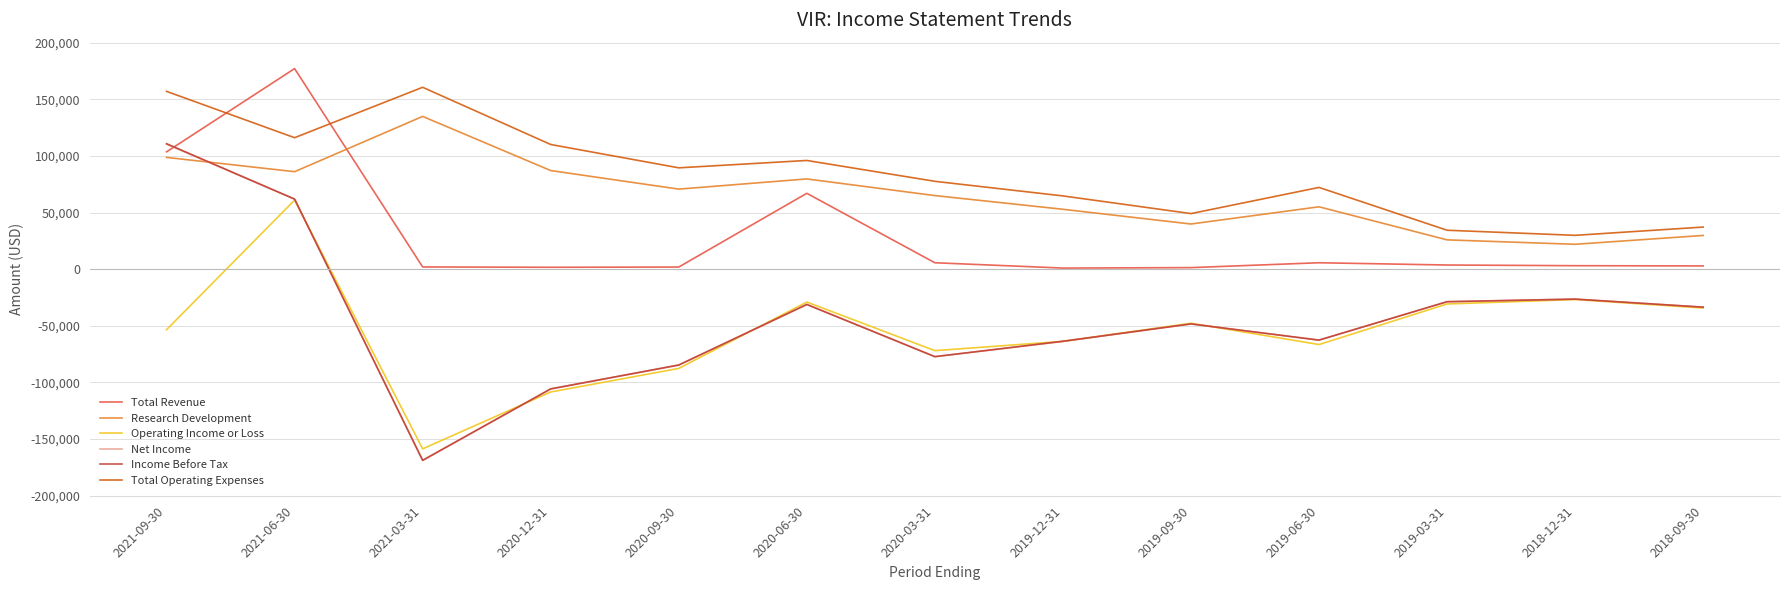

True or false: Total Operating Expenses and Income Before Tax intersect in this chart.

False